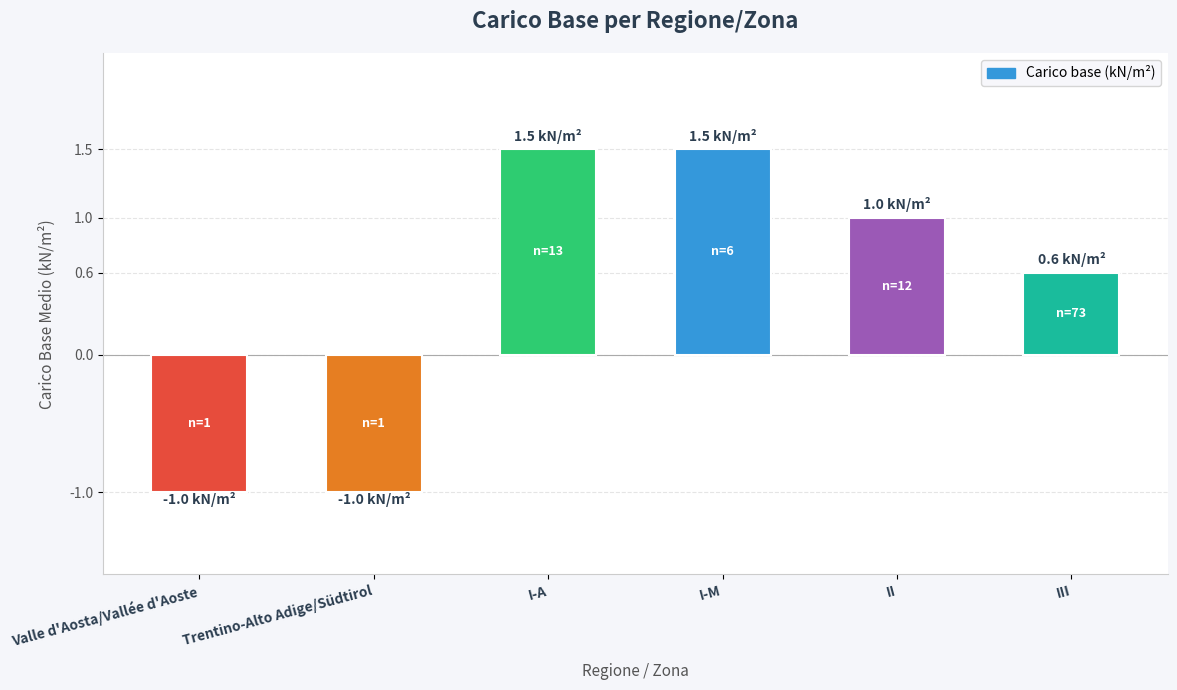

What is the label of the 1st bar from the left?

Valle d'Aosta/Vallée d'Aoste